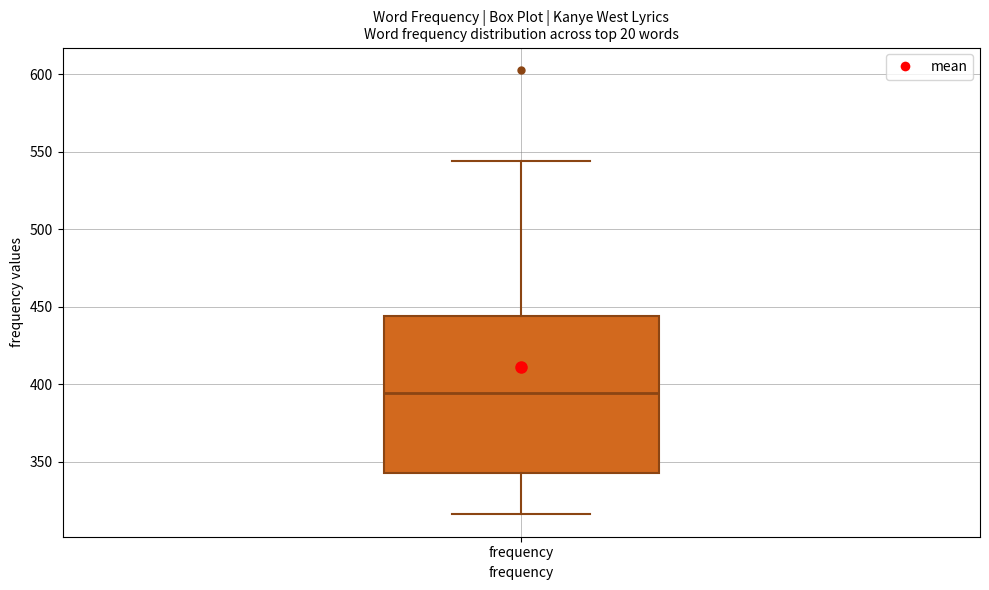

Where is the upper edge of the box for frequency on the y-axis? The values are not printed on the chart, so give them approximately, as read against the axis.

445